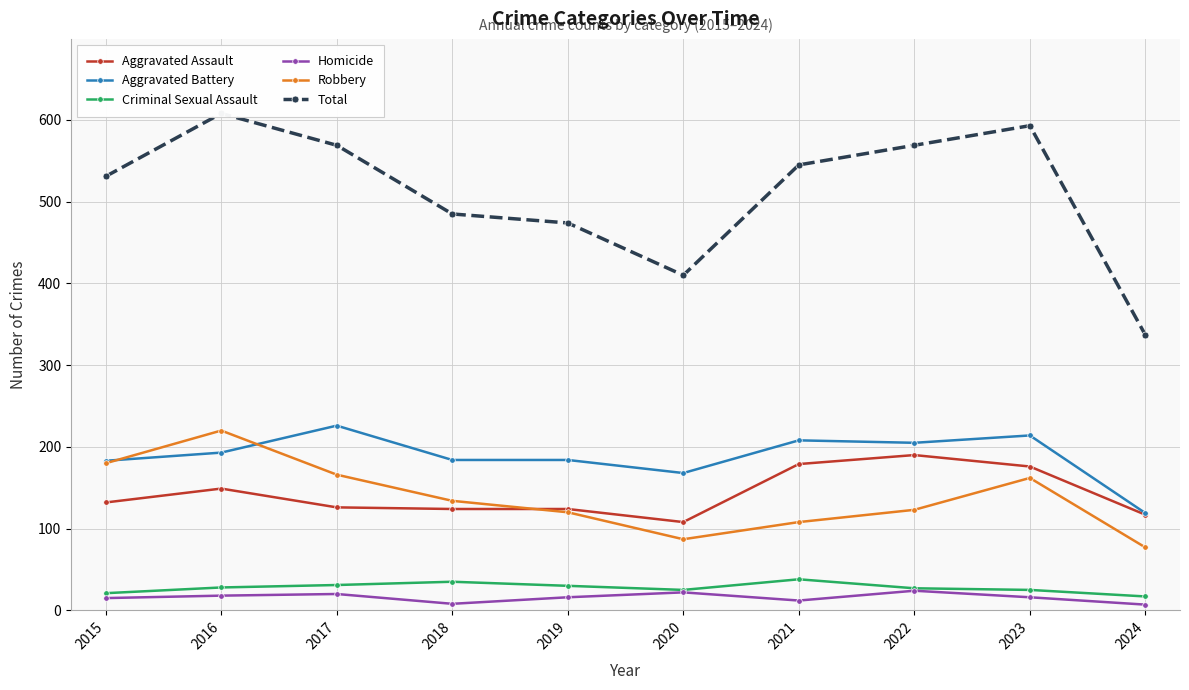

What is the maximum value for Aggravated Battery?

226